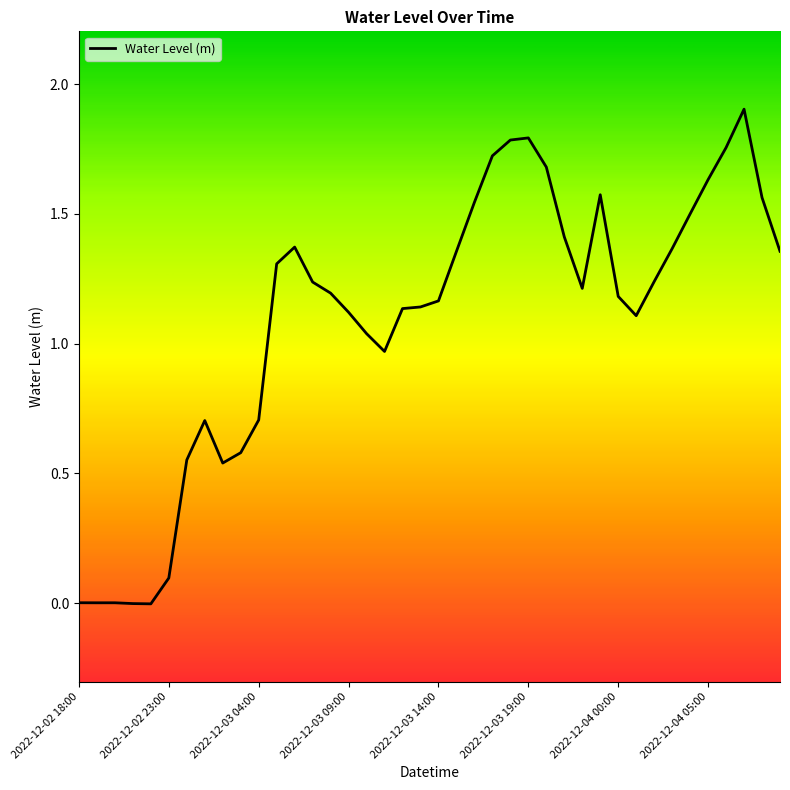

What is the greatest value displayed?

1.9